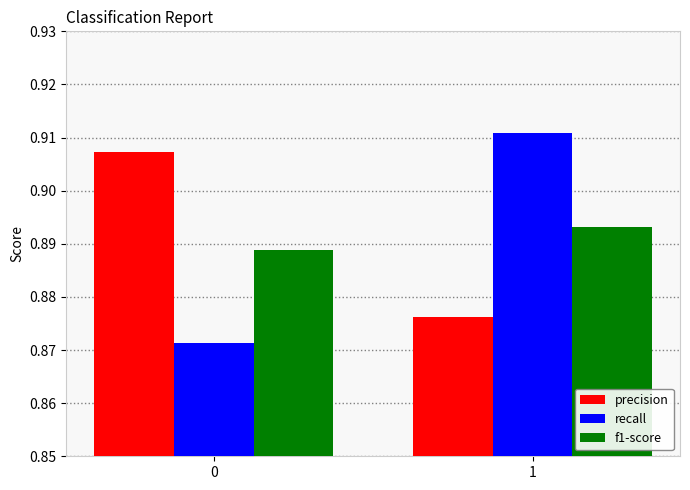

What is the sum of all precision values?

1.8